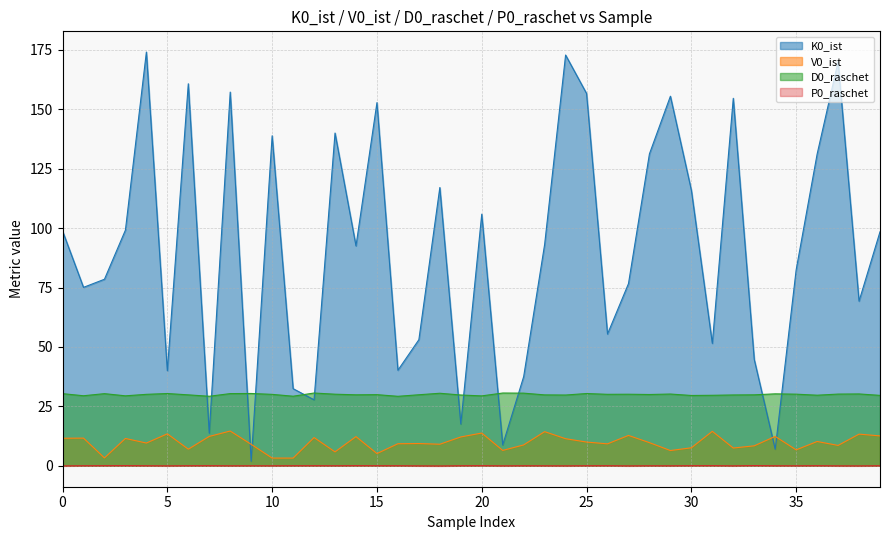

How many series are shown in this chart?

4